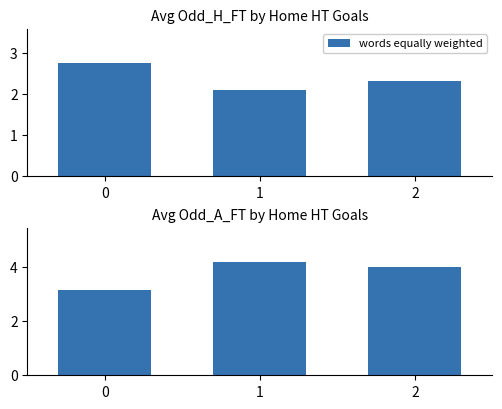

Count the number of categories in the chart.

3